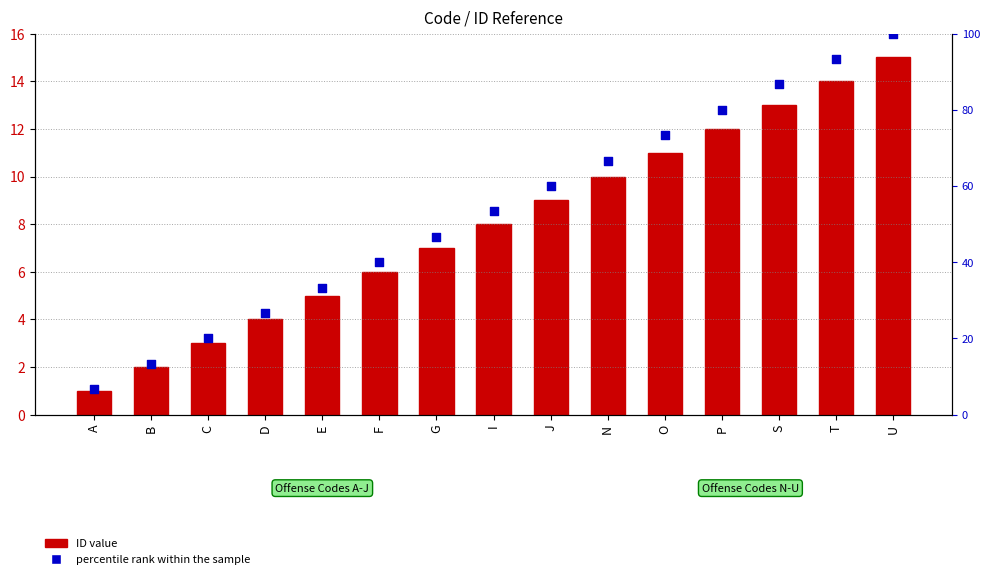

What is the total value across all series at T?

107.3